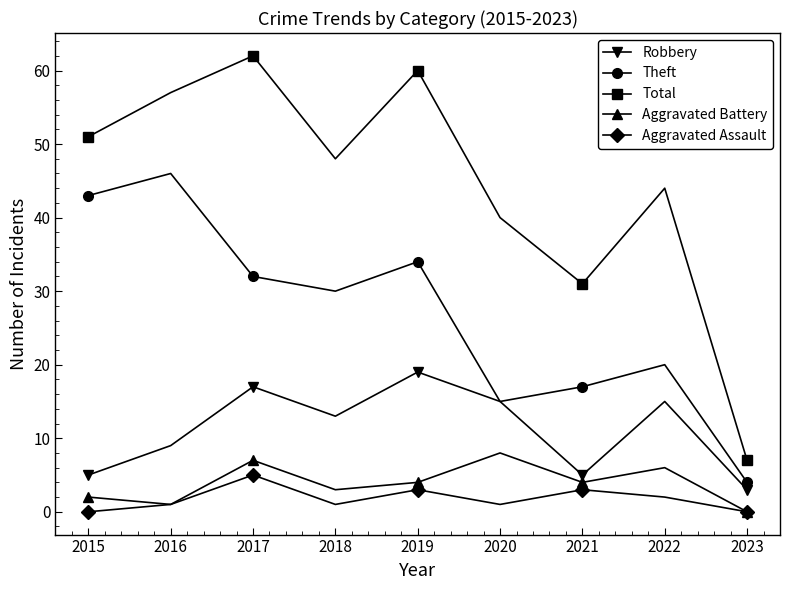

What is the total value across all series at 2022?

87